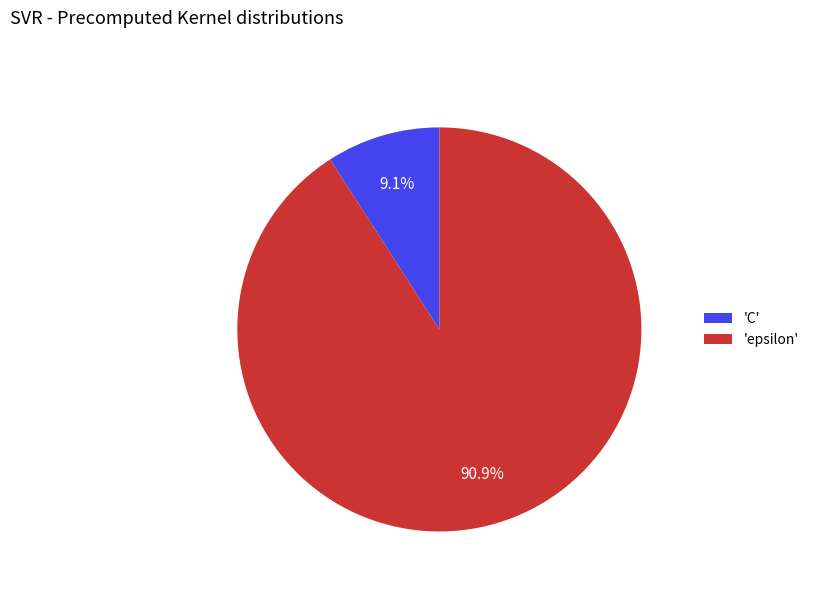

Which has a higher value, 'C' or 'epsilon'?

'epsilon'